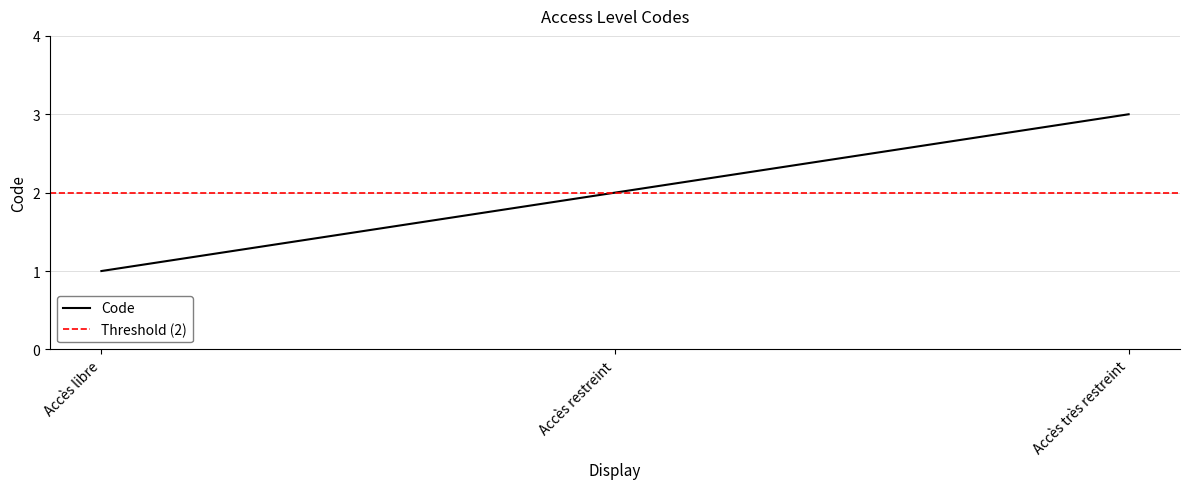

Which label corresponds to the smallest value in the chart?

Accès libre